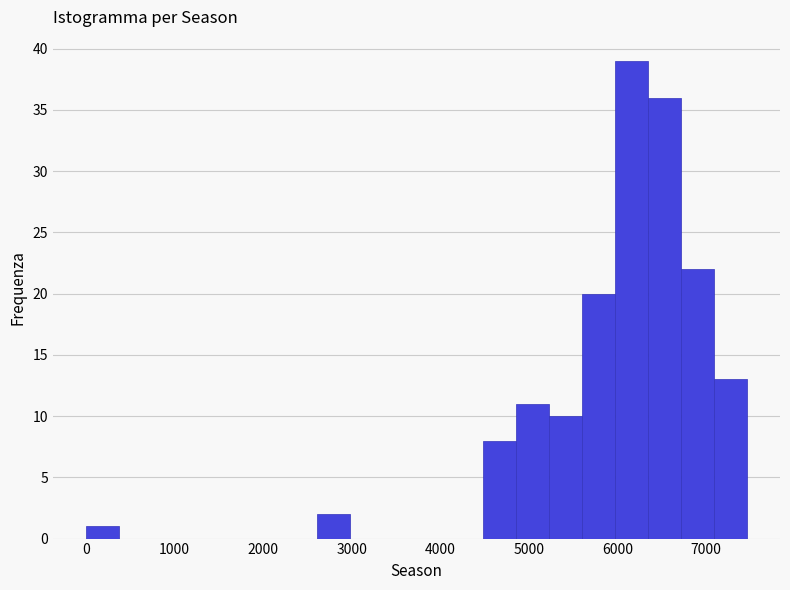

Around what value on the x-axis is the tallest bar? Give the approximate position of its centre, as read against the axis.

6200